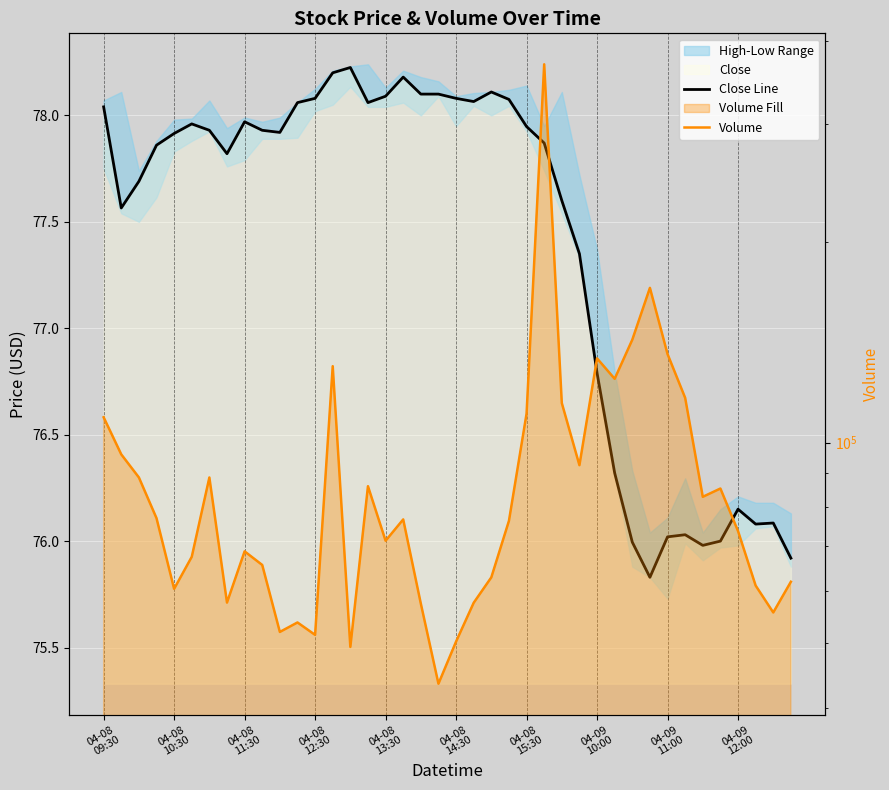

How many distinct data groups are displayed?

2